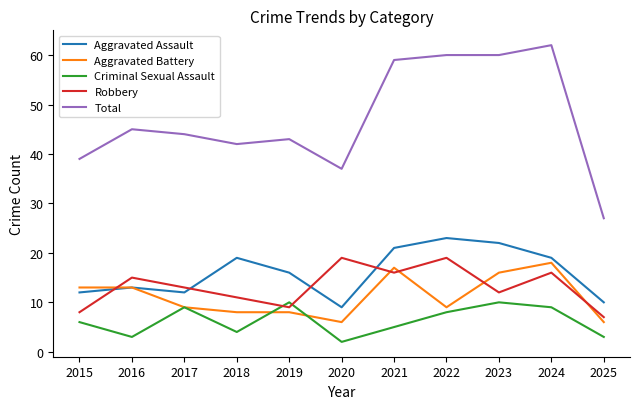

How many intersections are there between Aggravated Battery and Robbery?

5